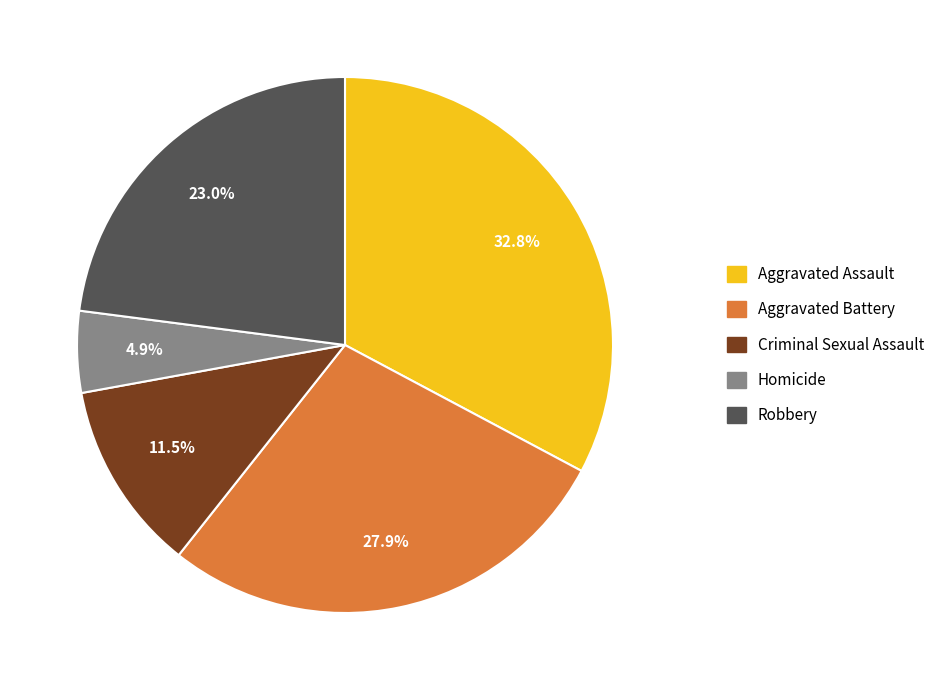

Does Aggravated Assault represent more than half of the total?

No